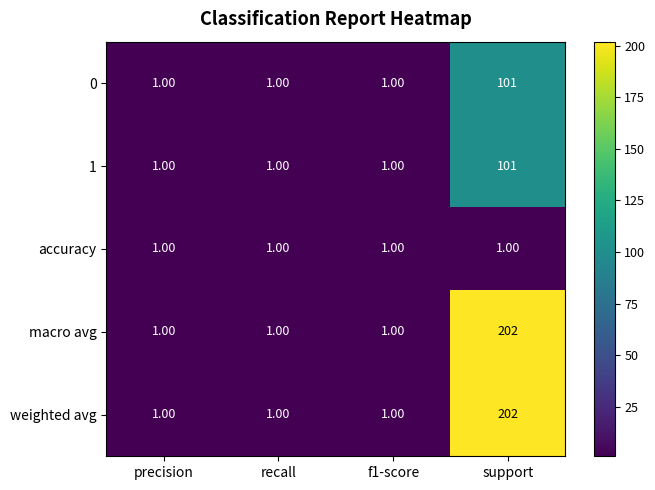

How many categories are shown in the chart?

4